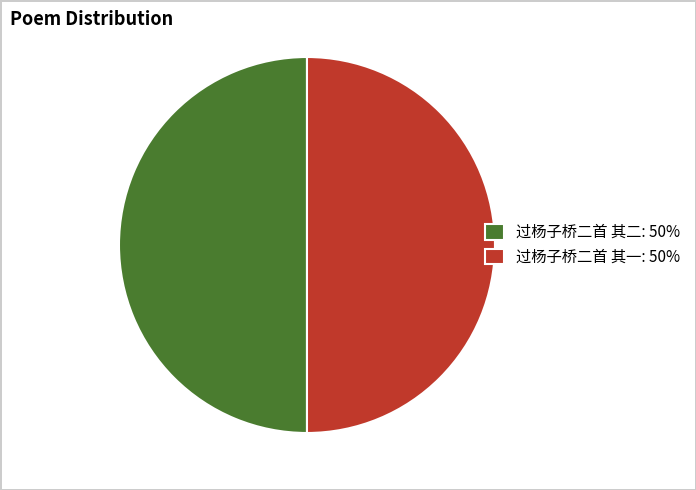

Approximately how many times larger is the value at 过杨子桥二首 其一: 50% compared to 过杨子桥二首 其二: 50%?

1.0